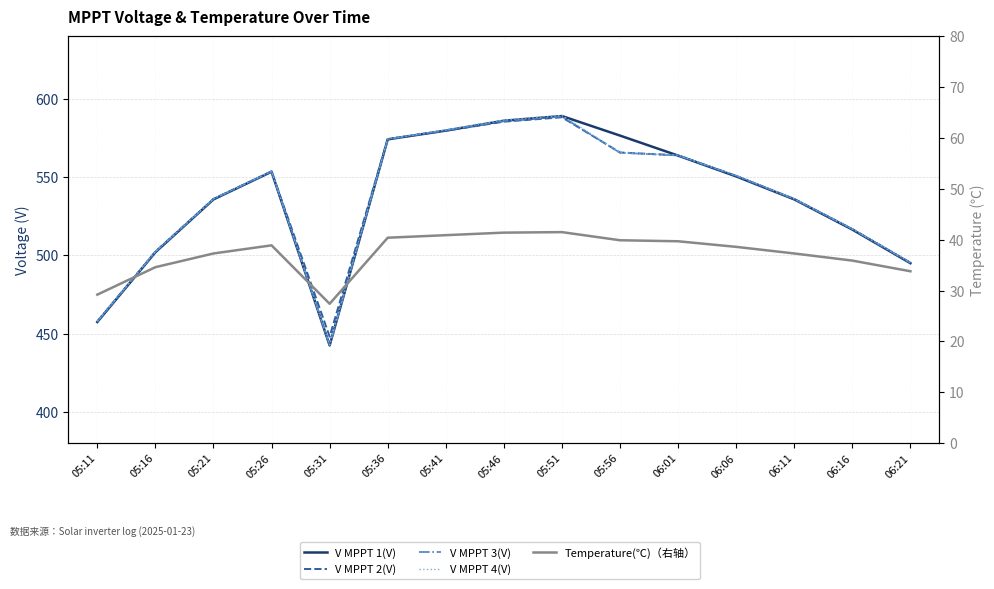

Which series ends up on top after the final intersection of V MPPT 2(V) and V MPPT 1(V)?

V MPPT 2(V)